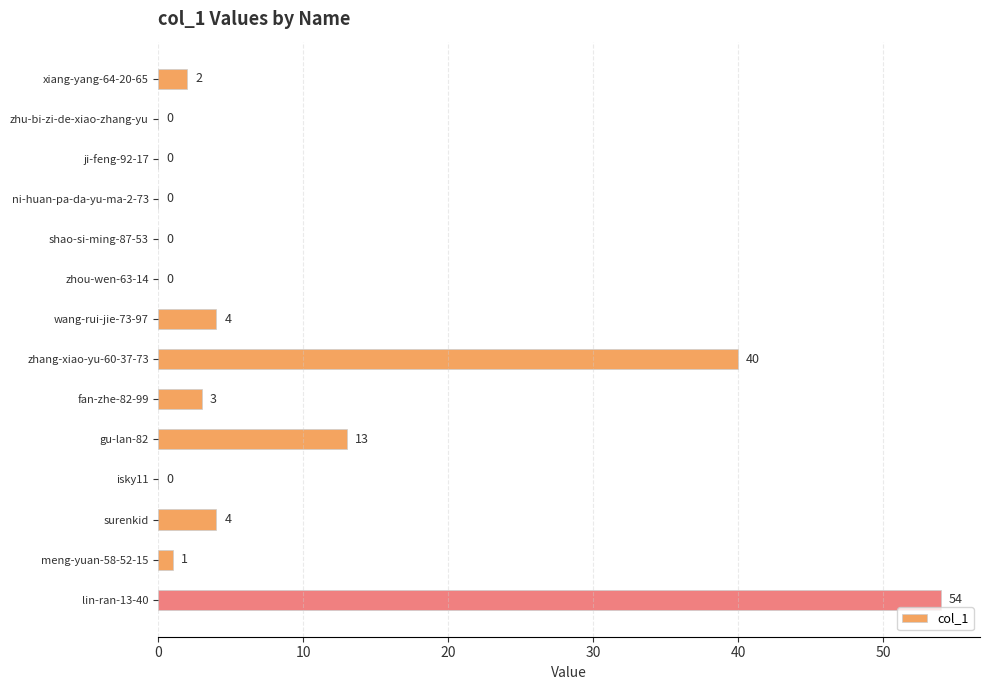

What is the sum of all values?

121